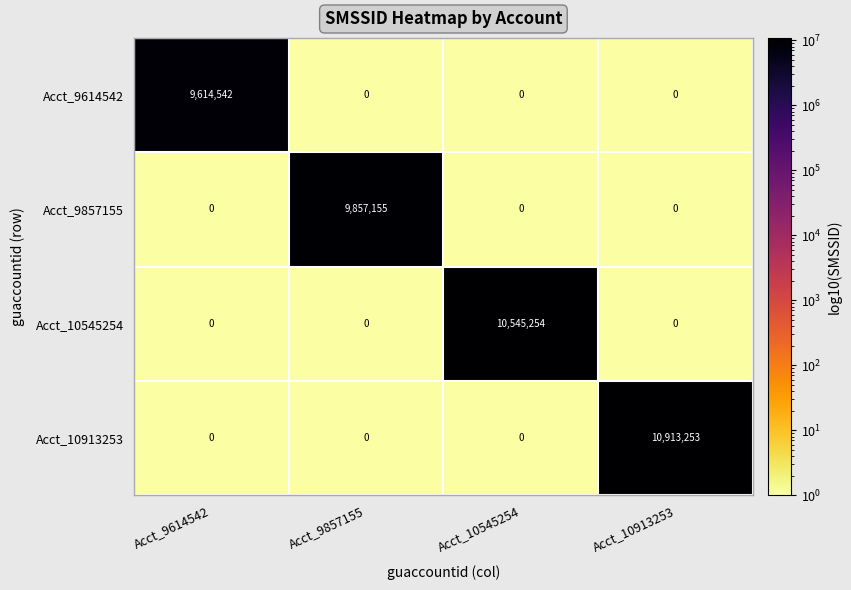

True or false: Acct_9614542 has a value of -4655198 at Acct_10545254.

False